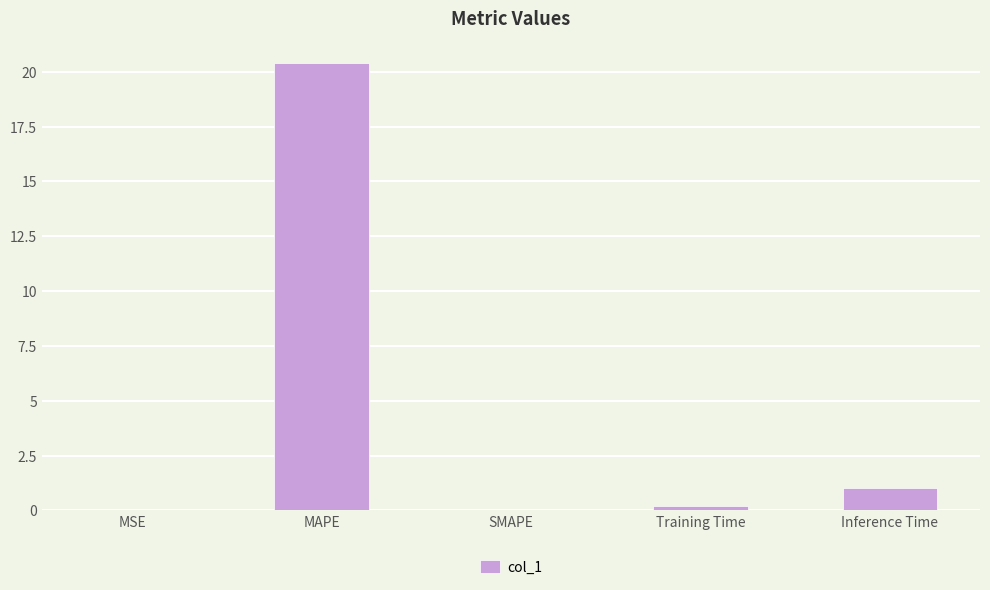

Is it true that the value at Training Time is 0.2?

True